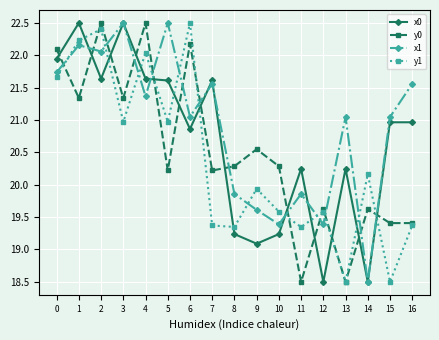

At which category is the sum across all series the highest?

2